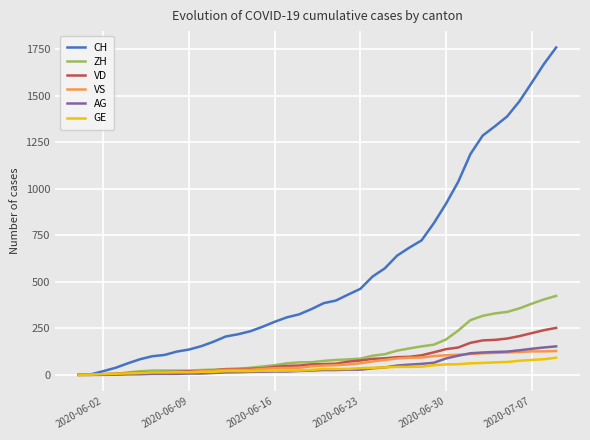

List the series in order of their peak value, highest first.

CH, ZH, VD, AG, VS, GE